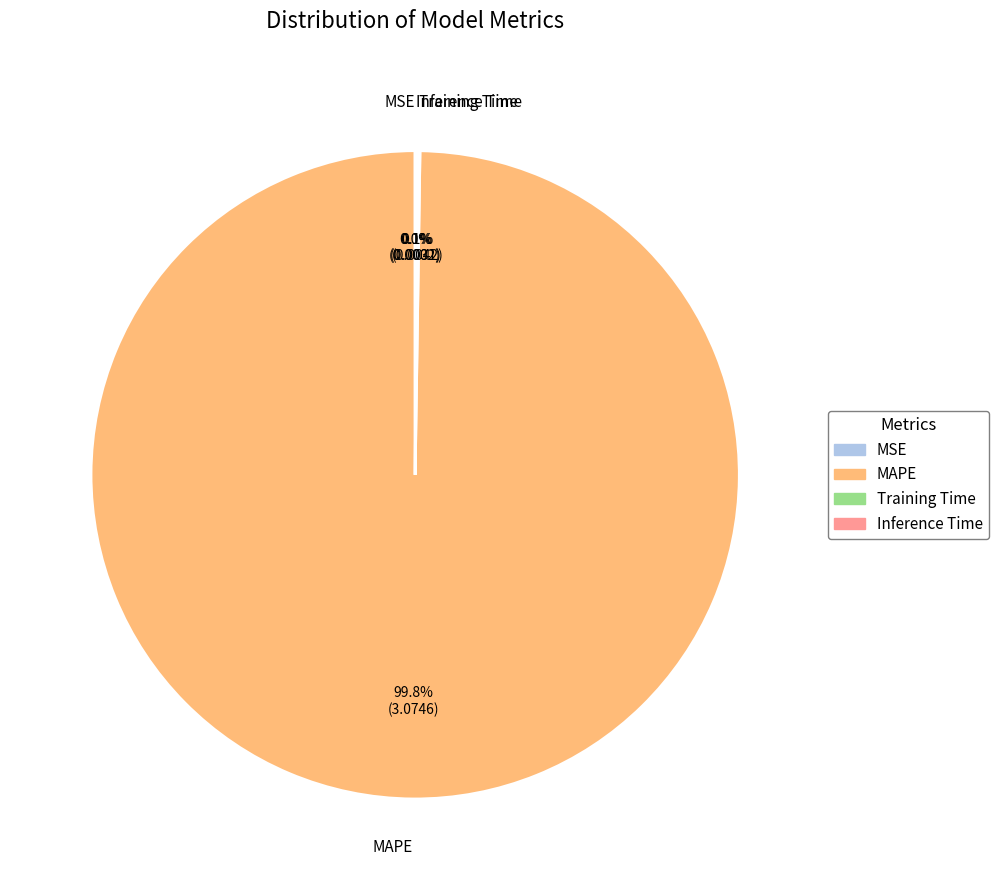

Does any single category account for the majority?

Yes